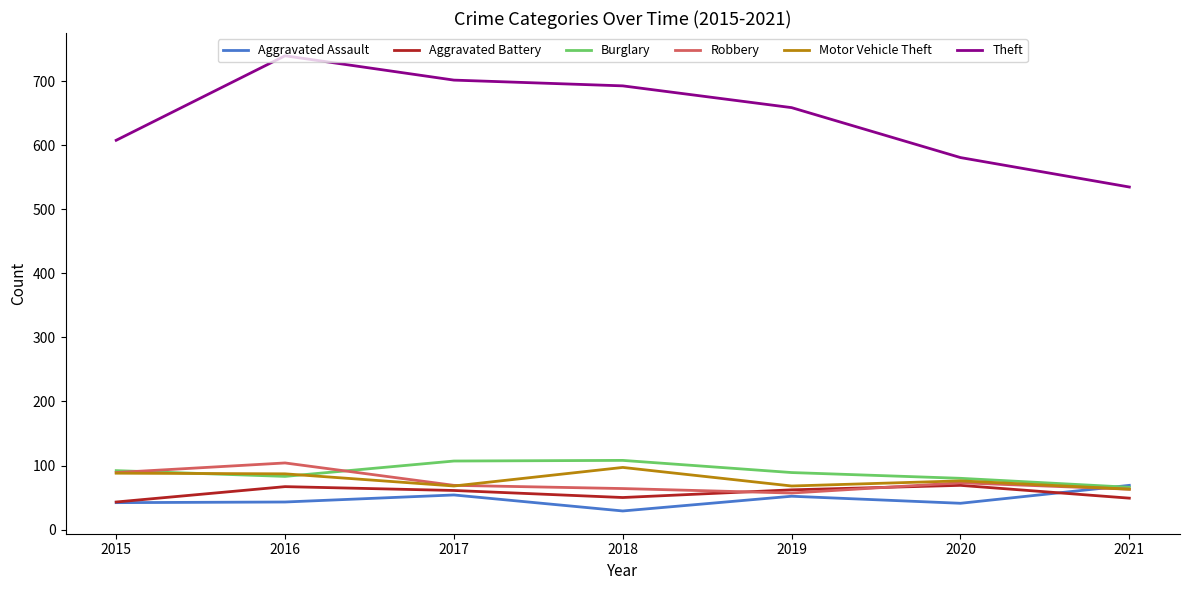

What is the average value of the Aggravated Assault series?

47